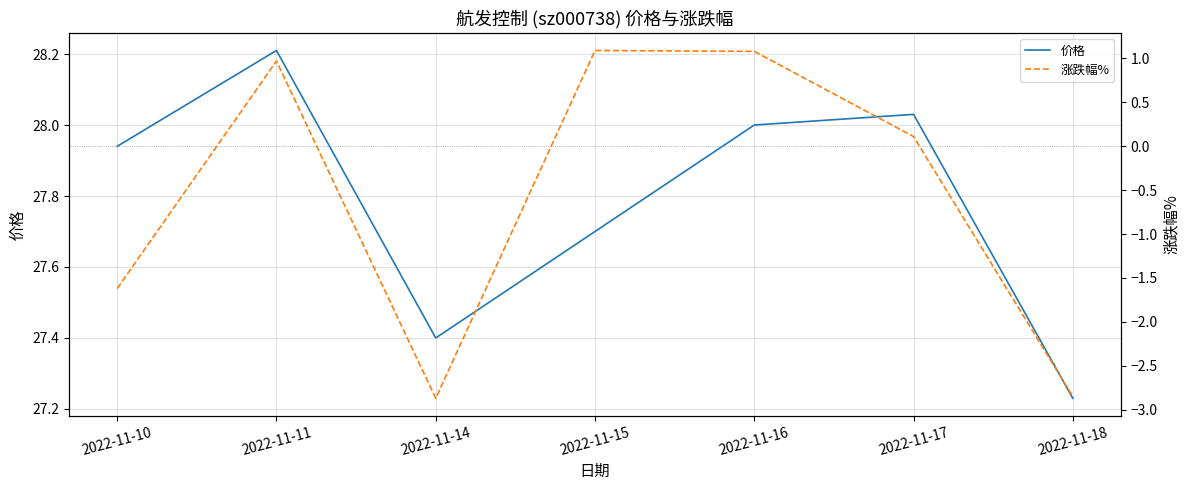

Reading left to right, what are all the values shown in this chart?

价格: 2022-11-10=27.9	2022-11-11=28.2	2022-11-14=27.4	2022-11-15=27.7	2022-11-16=28.0	2022-11-17=28.0	2022-11-18=27.2
涨跌幅%: 2022-11-10=-1.6	2022-11-11=1.0	2022-11-14=-2.9	2022-11-15=1.1	2022-11-16=1.1	2022-11-17=0.1	2022-11-18=-2.9